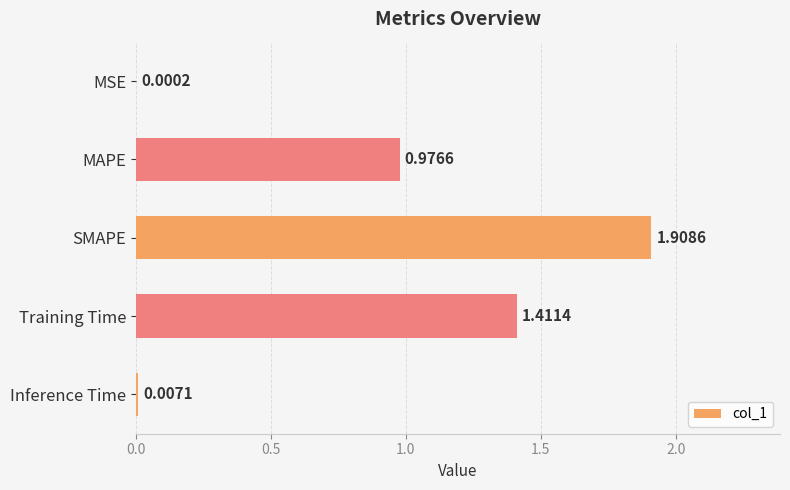

What is the maximum value shown in the chart?

1.9